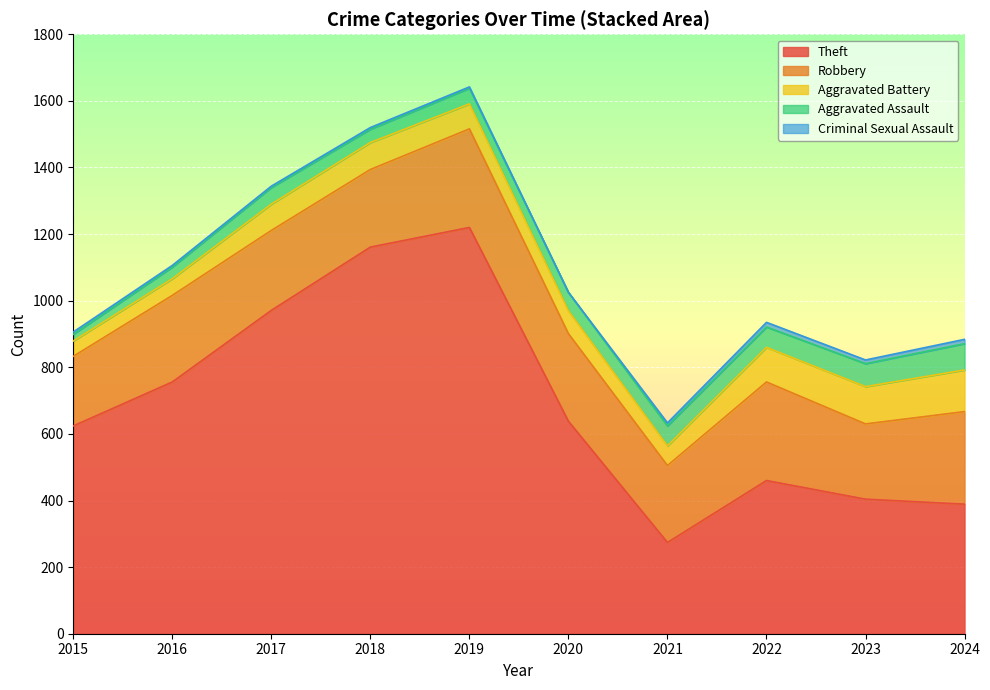

What is the lowest value of the Theft series?

274